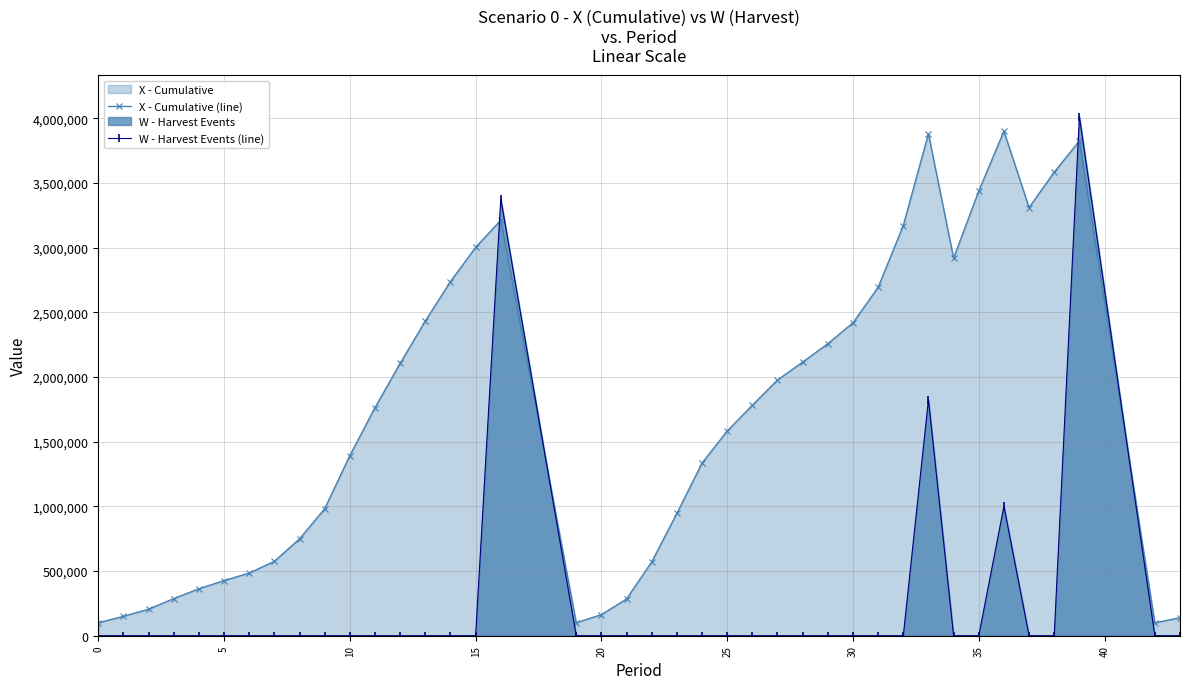

True or false: W - Harvest Events (line) has more than 2 points higher than both neighbors.

True